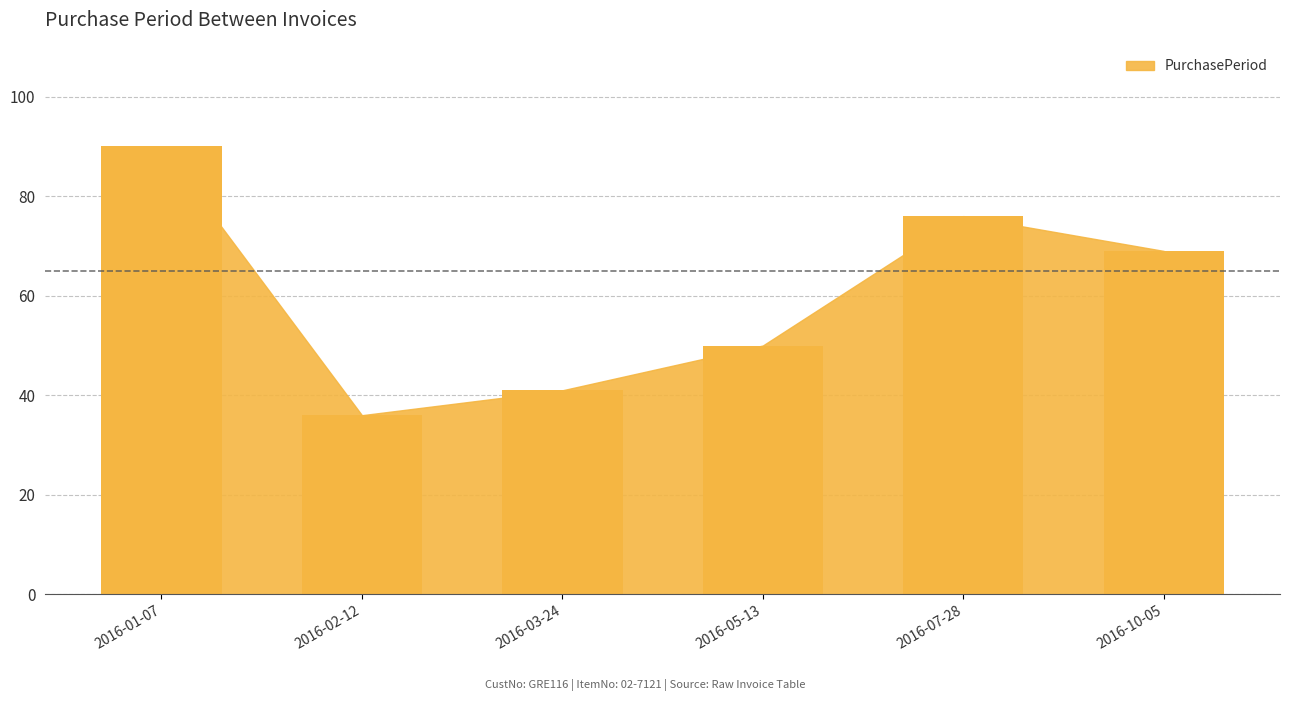

Rank the categories by value from lowest to highest.

2016-02-12, 2016-03-24, 2016-05-13, 2016-10-05, 2016-07-28, 2016-01-07